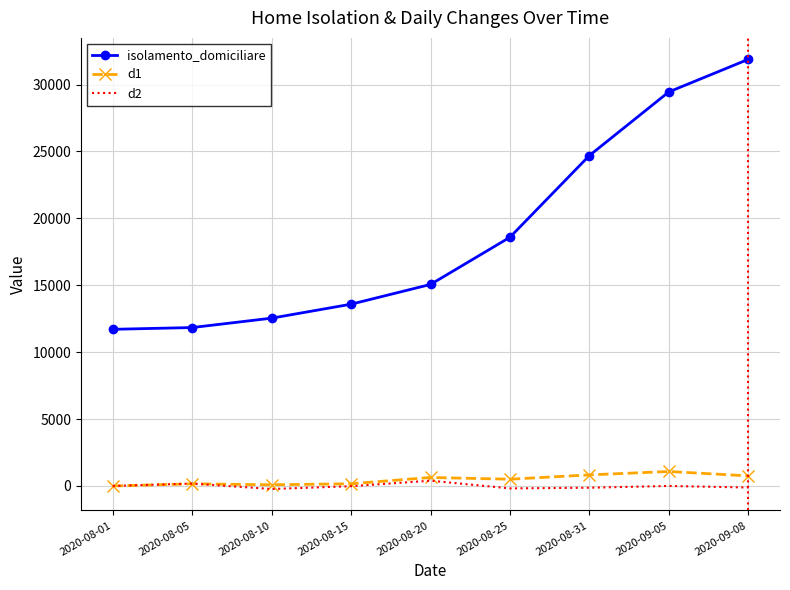

What is the difference between the d1 values at 2020-08-25 and 2020-08-05?

344